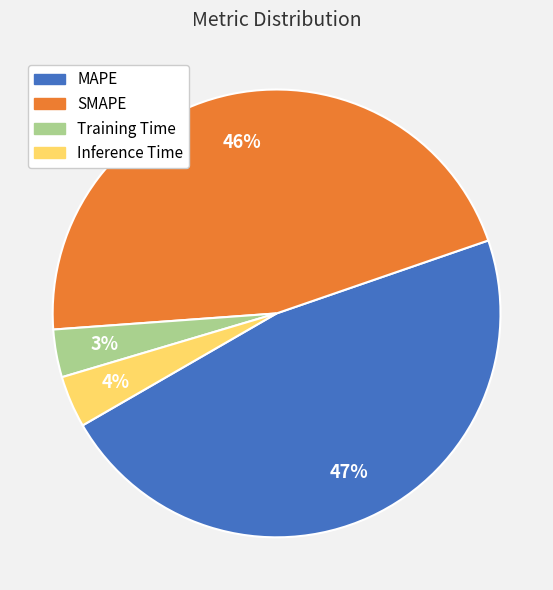

Which slice is the largest?

MAPE